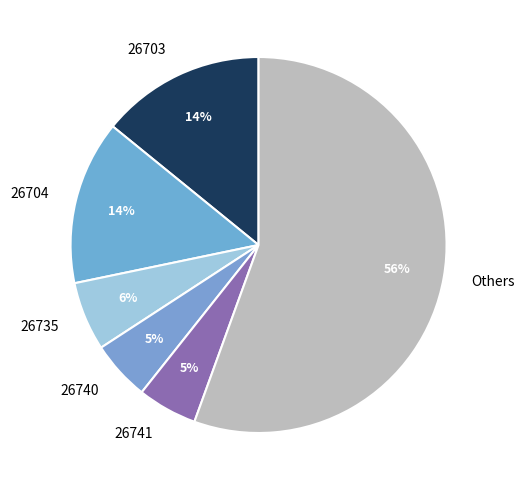

Is there a majority slice in this chart?

Yes